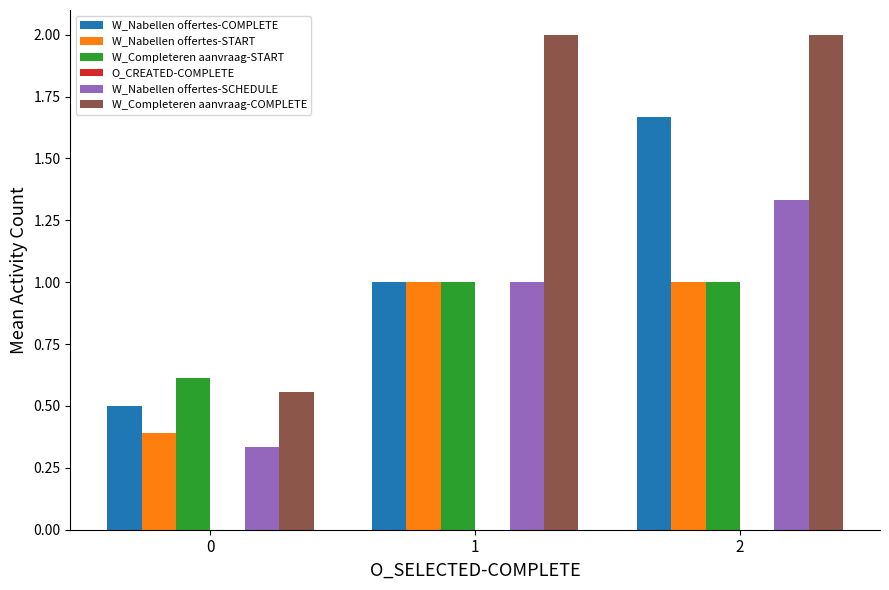

List the labels in order of W_Nabellen offertes-COMPLETE value, smallest first.

0, 1, 2